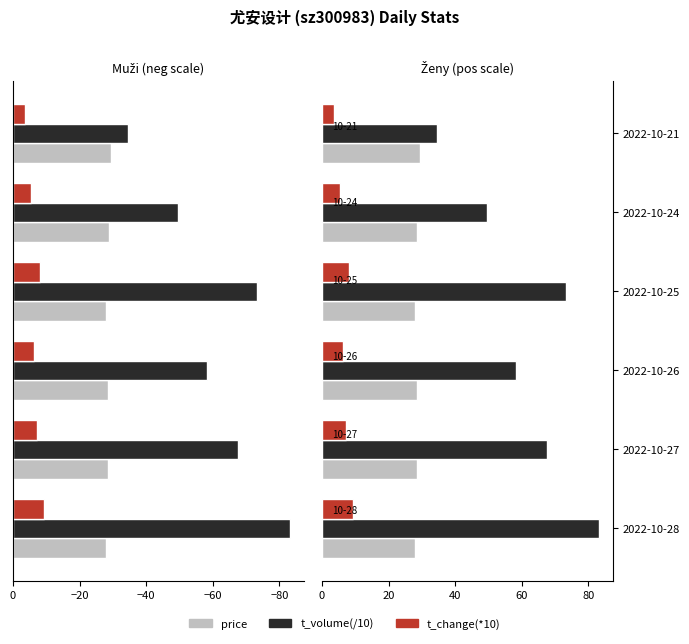

What is the average value of the t_volume(/10) series?

61.0